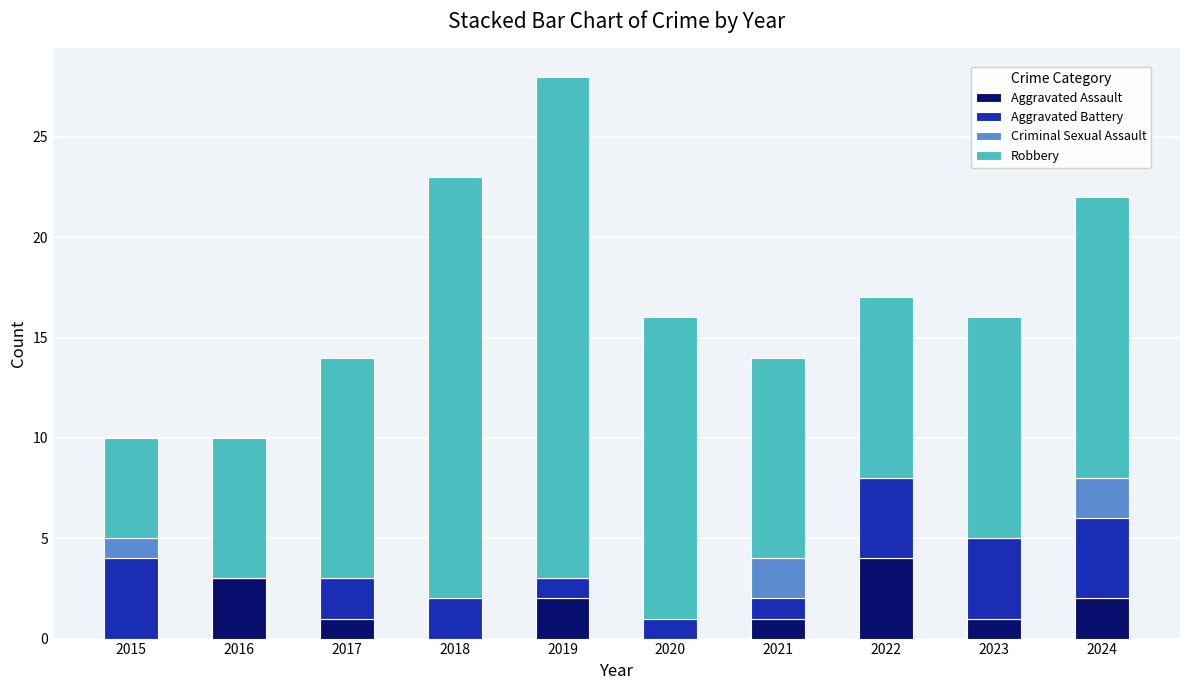

True or false: Aggravated Assault has a value of 0 at 2020.

True